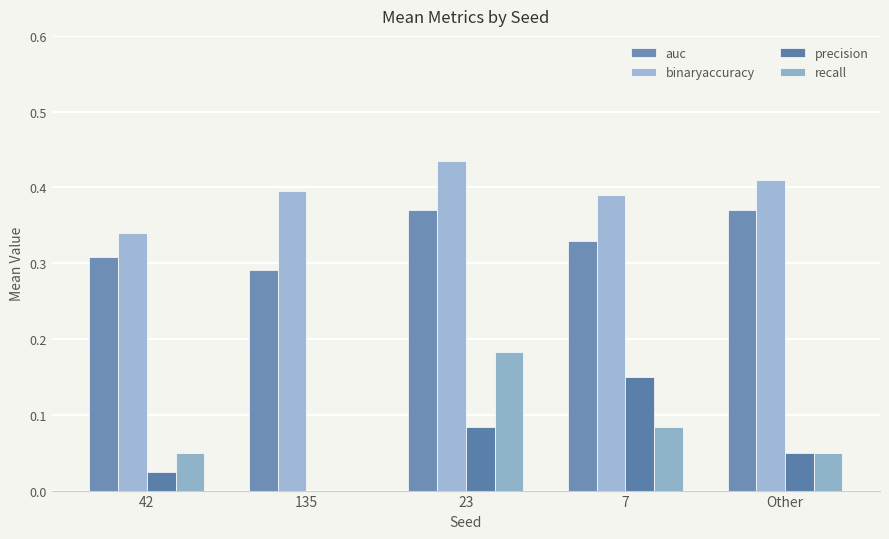

Rank the categories by binaryaccuracy value from lowest to highest.

42, 7, 135, Other, 23